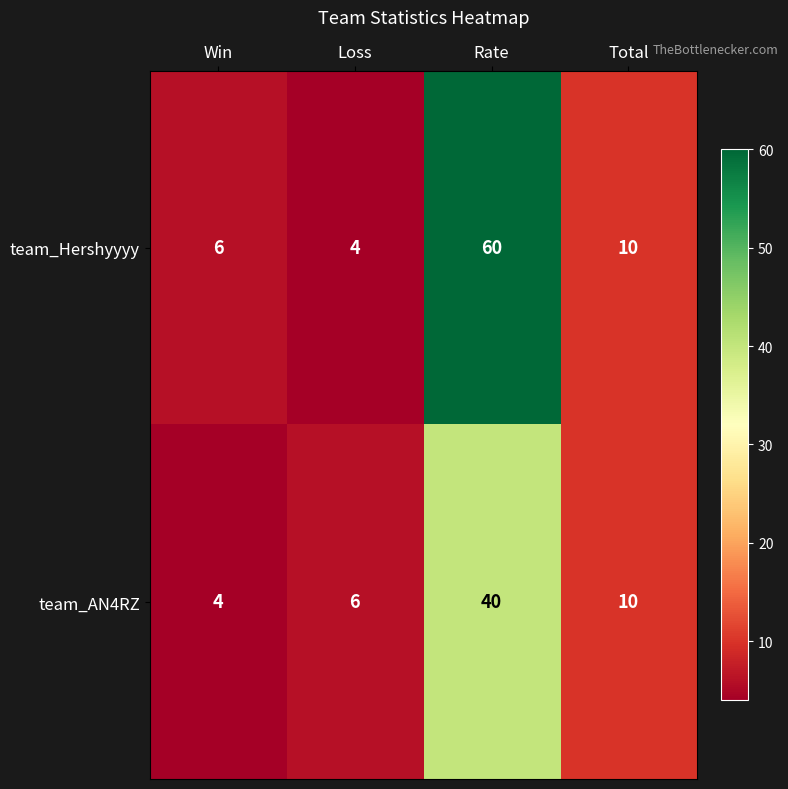

What is the greatest value displayed?

60